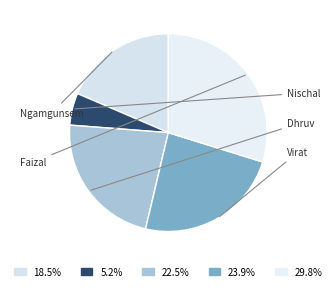

Between Dhruv and Ngamgunsem, which is larger?

Dhruv